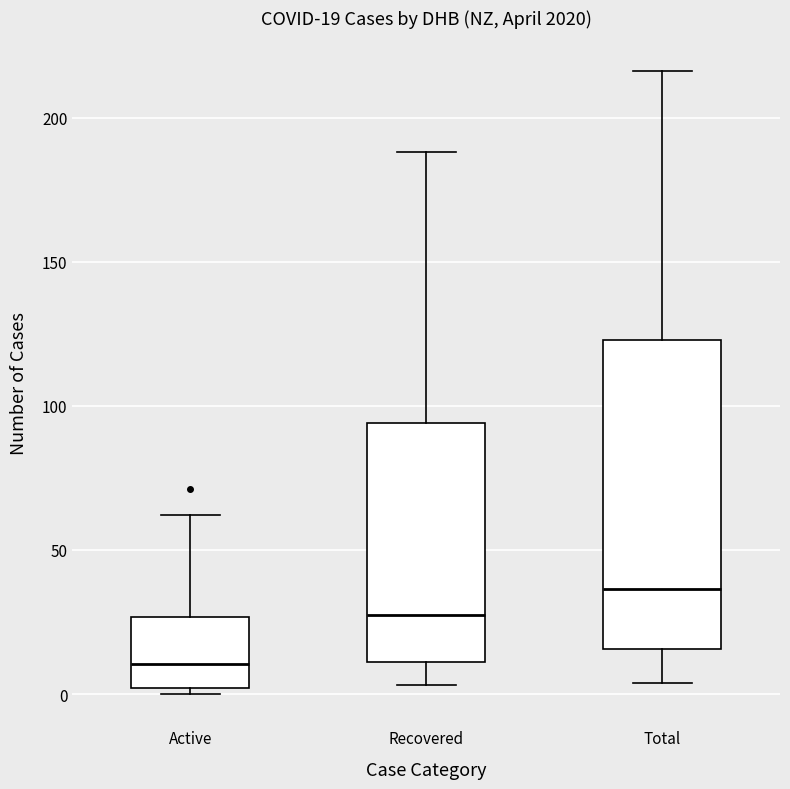

Which box's median line is the highest?

Total